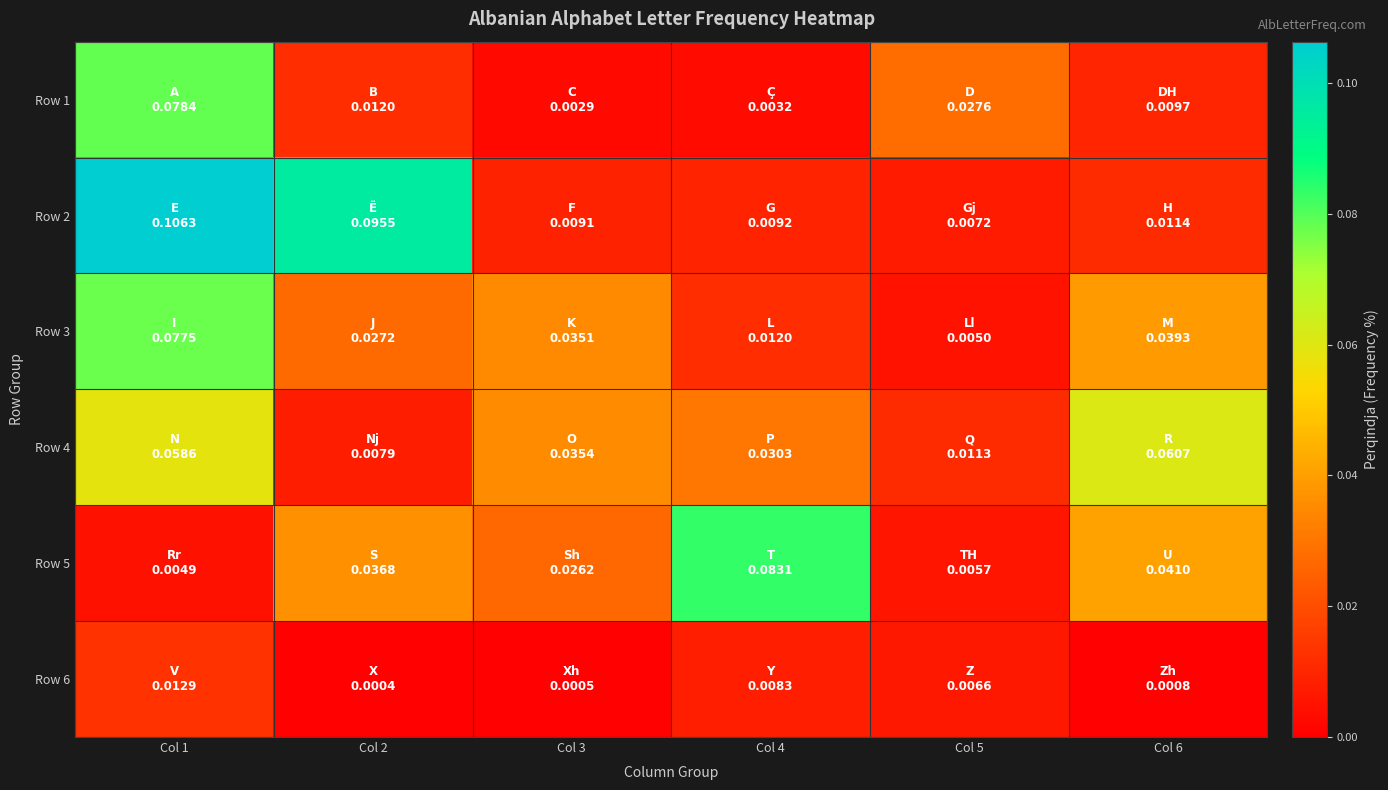

At how many categories does at least one series exceed 0?

6